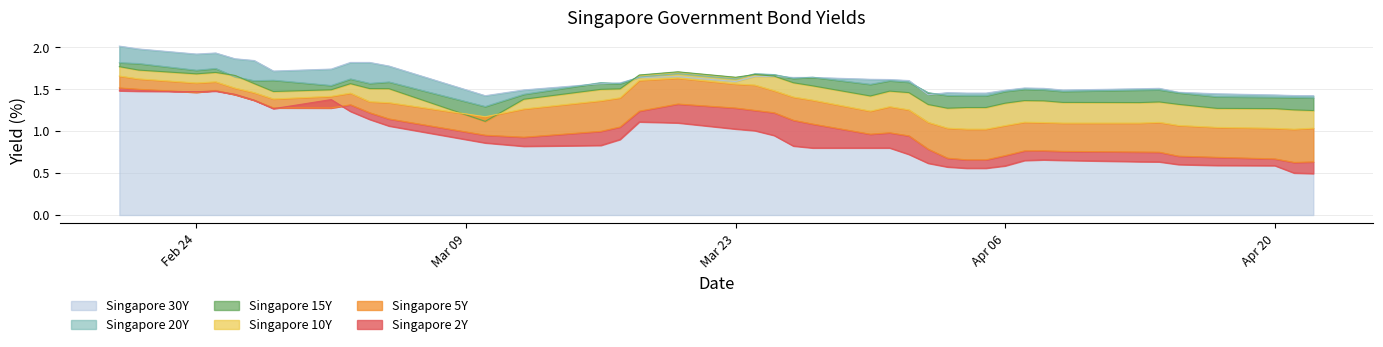

The value of Singapore 2Y at 33 is 0.4. True or false?

False